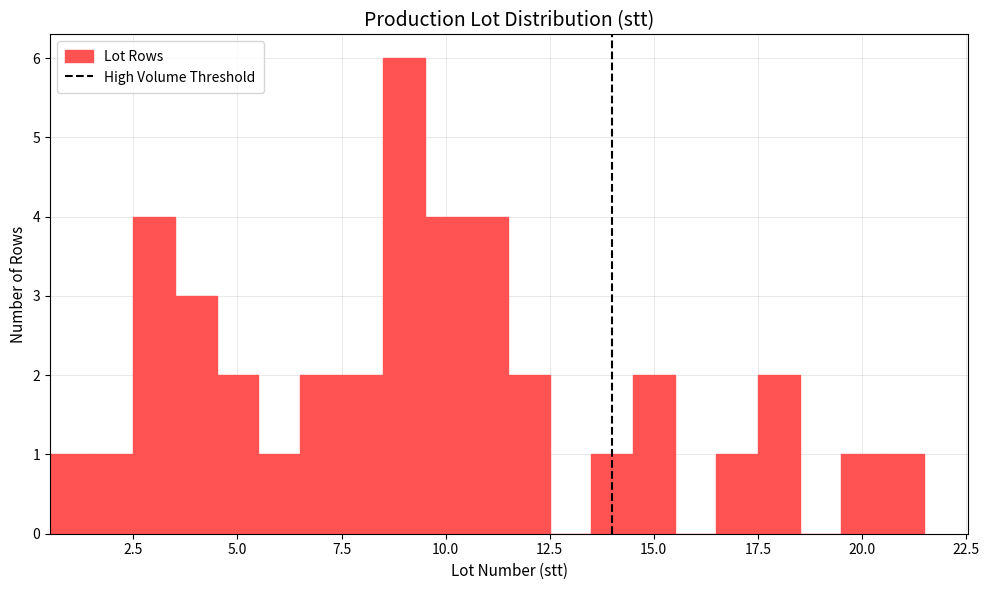

Around what value on the x-axis is the tallest bar? Give the approximate position of its centre, as read against the axis.

9.0